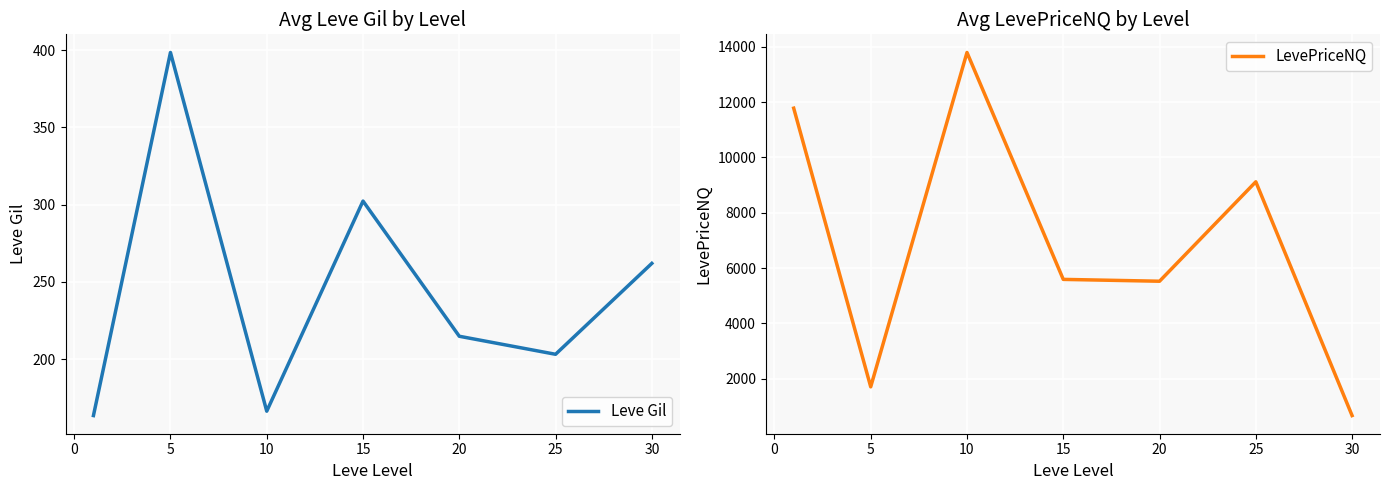

The value of LevePriceNQ at 10 is 10057.5. True or false?

False